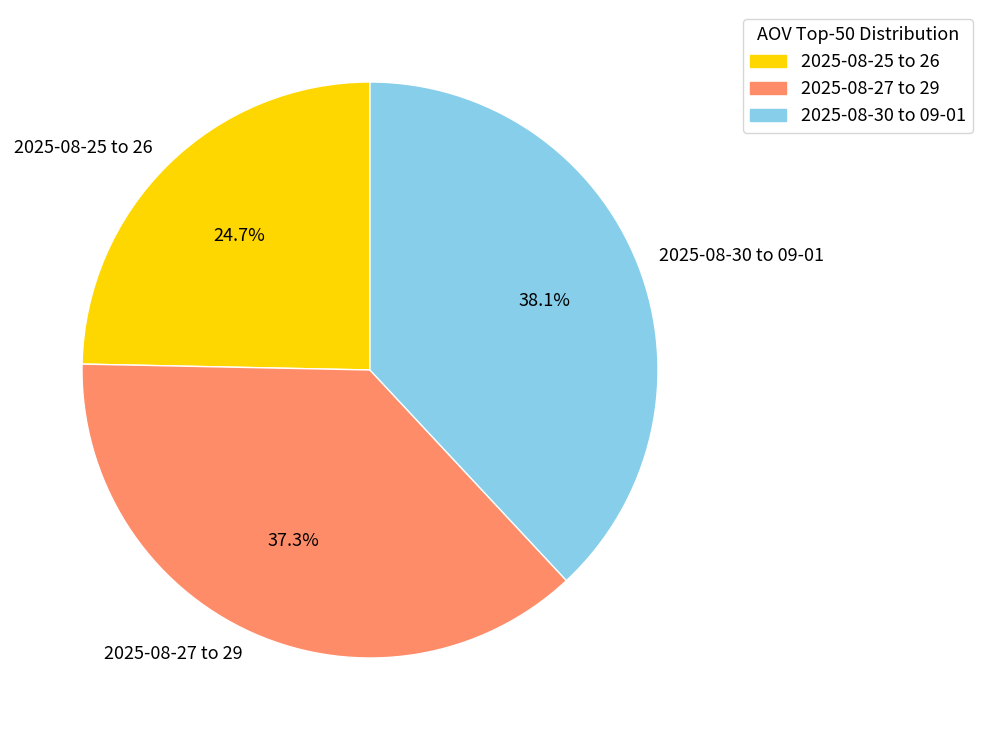

Combined, what portion of the pie is 2025-08-30 to 09-01 and 2025-08-27 to 29?

75.3%